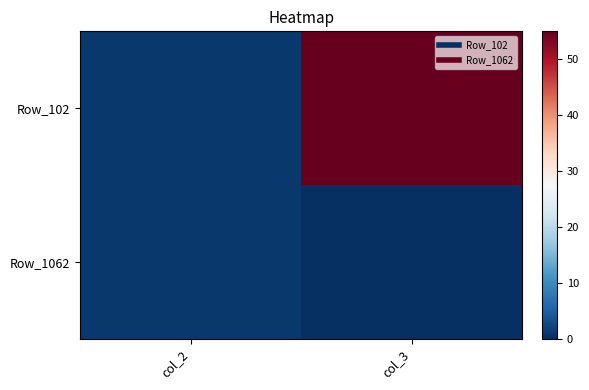

Rank the series by their maximum value, from highest to lowest.

Row_102, Row_1062